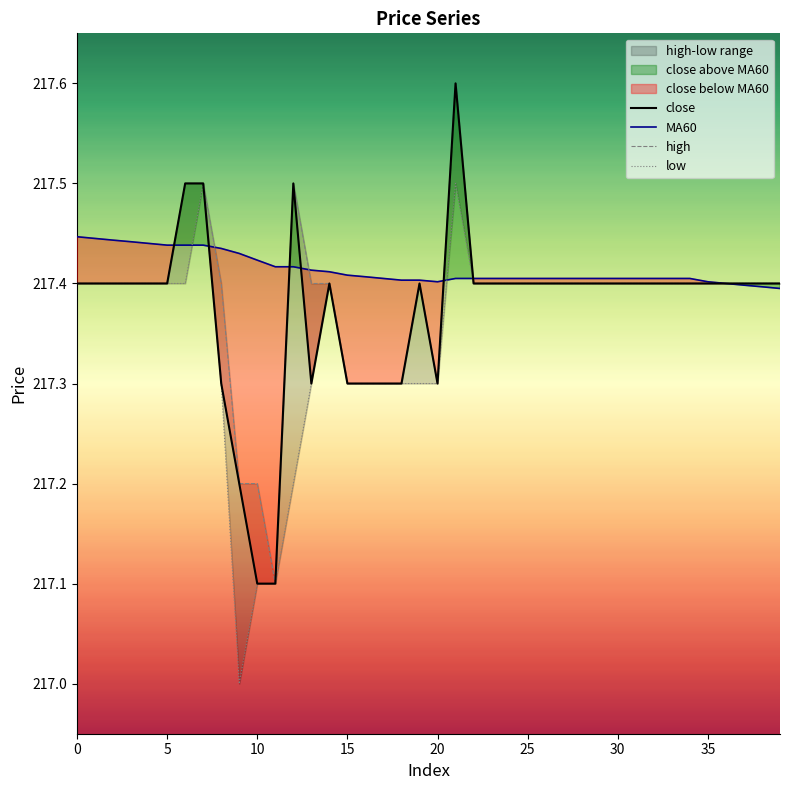

How many lines are shown in the chart?

4